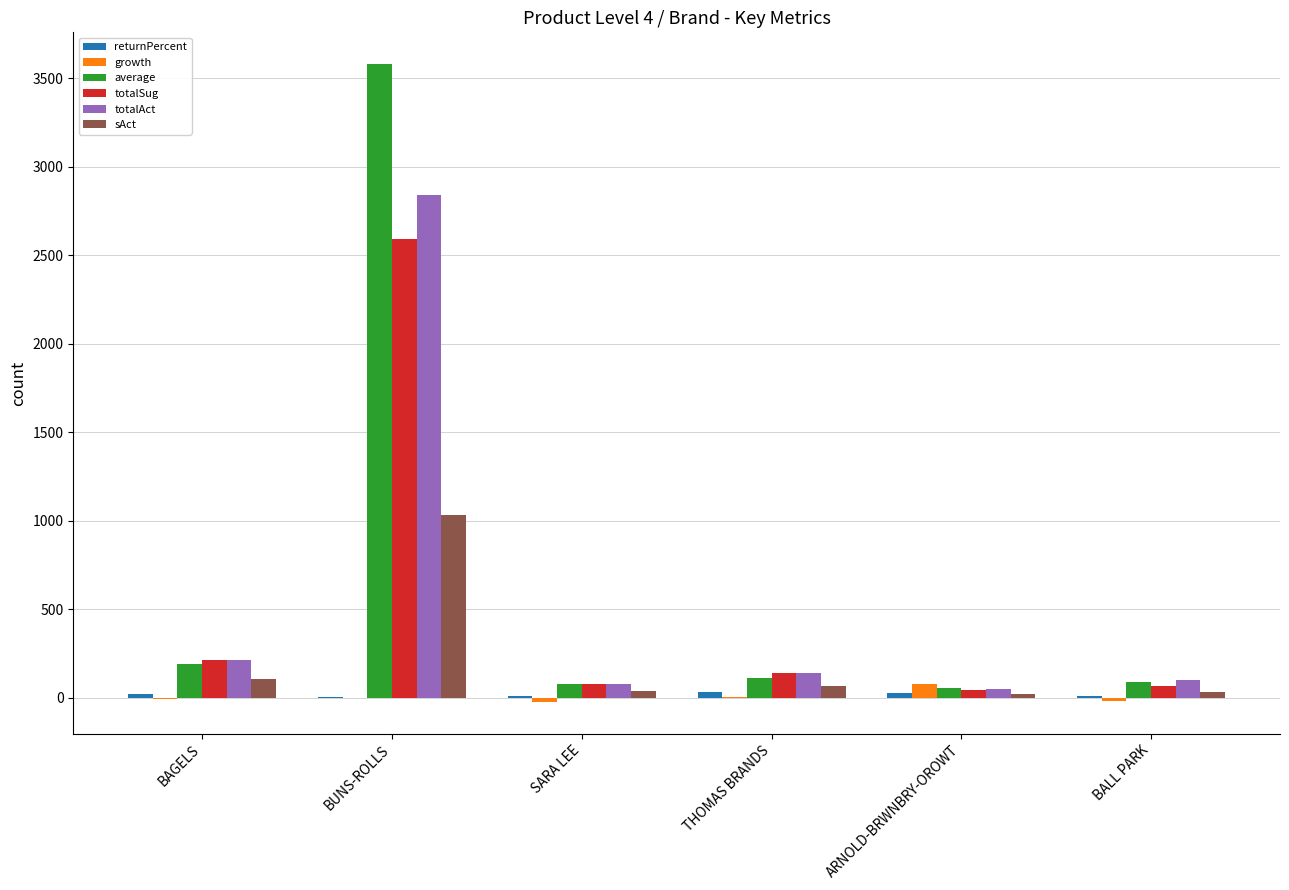

Which series has the largest range (max minus min)?

average